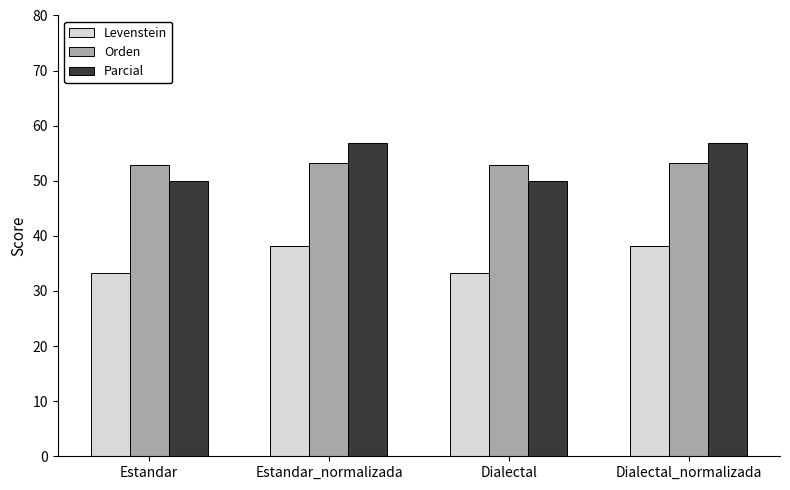

What is the difference between the Levenstein values at Dialectal and Dialectal_normalizada?

4.8